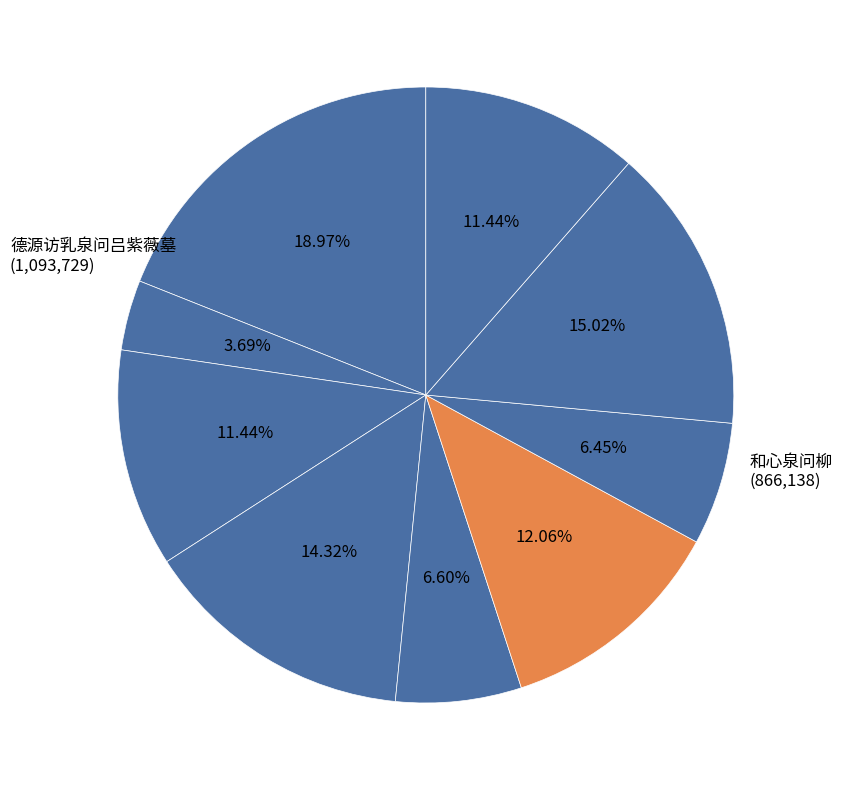

Count the number of slices in the pie.

9